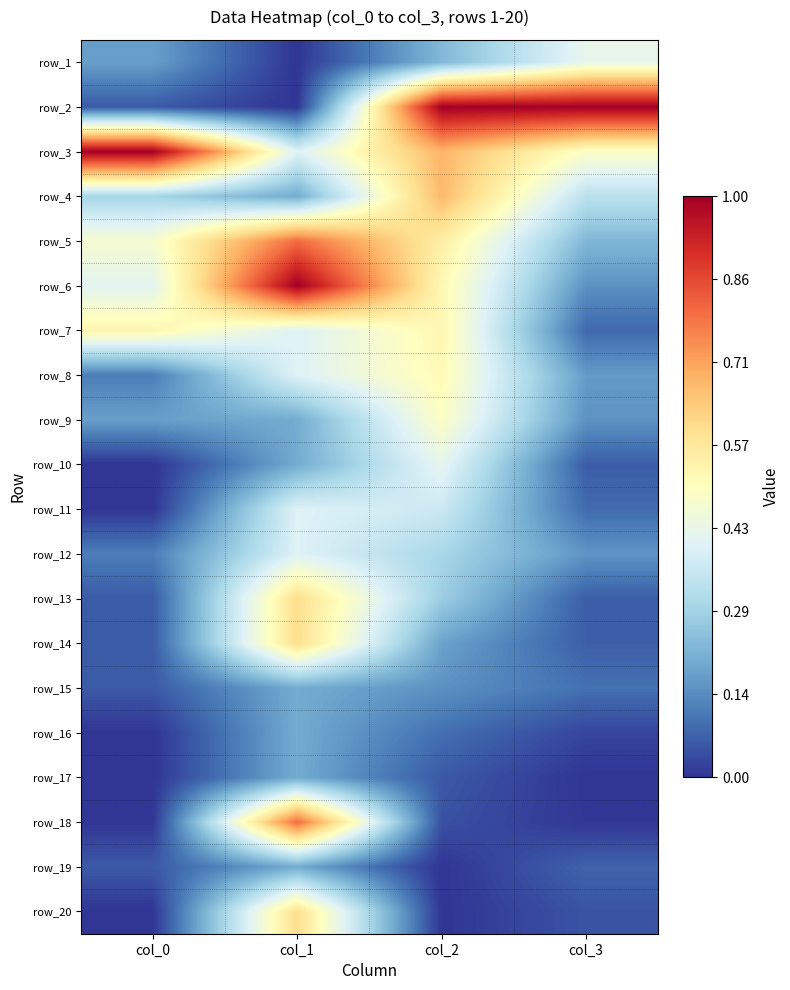

How many positive values does the row_10 series have?

3